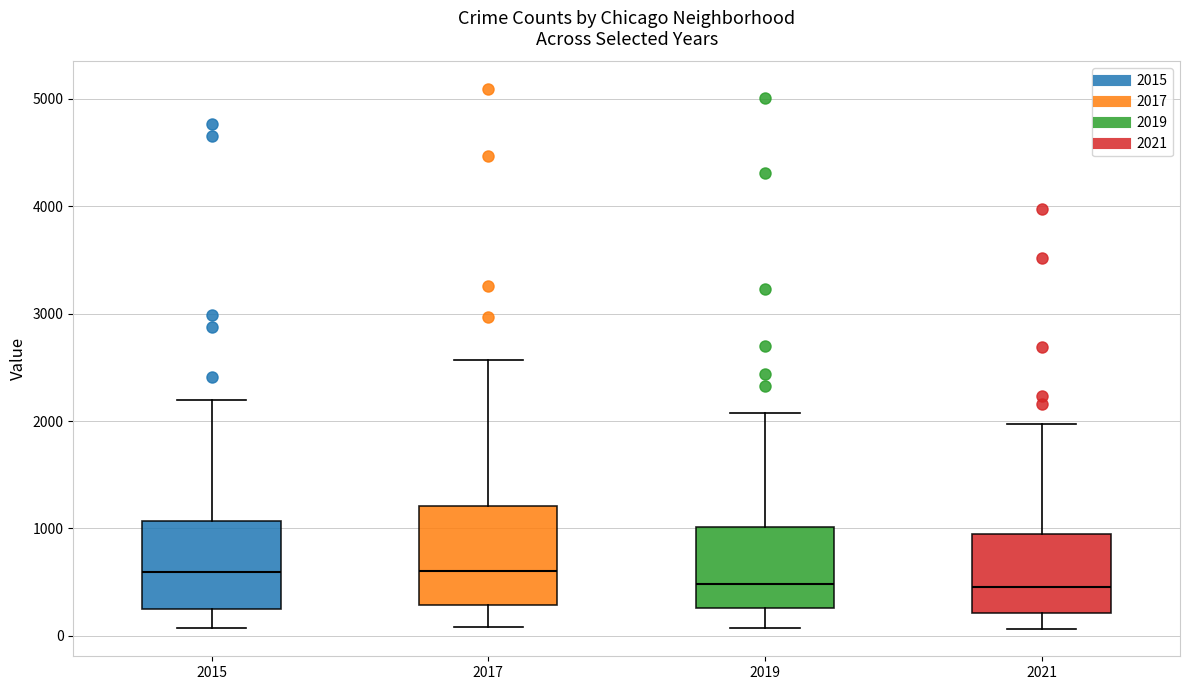

Reading left to right, transcribe this box plot: for each box, give where its median line is, the range the box spans, and where its two whiskers end, as read against the y-axis. The values are not printed on the chart, so give them approximately, as read against the axis.

2015: median 600, box 300 to 1100, whiskers 100 to 2200
2017: median 600, box 300 to 1200, whiskers 100 to 2600
2019: median 500, box 300 to 1000, whiskers 100 to 2100
2021: median 500, box 200 to 900, whiskers 100 to 2000